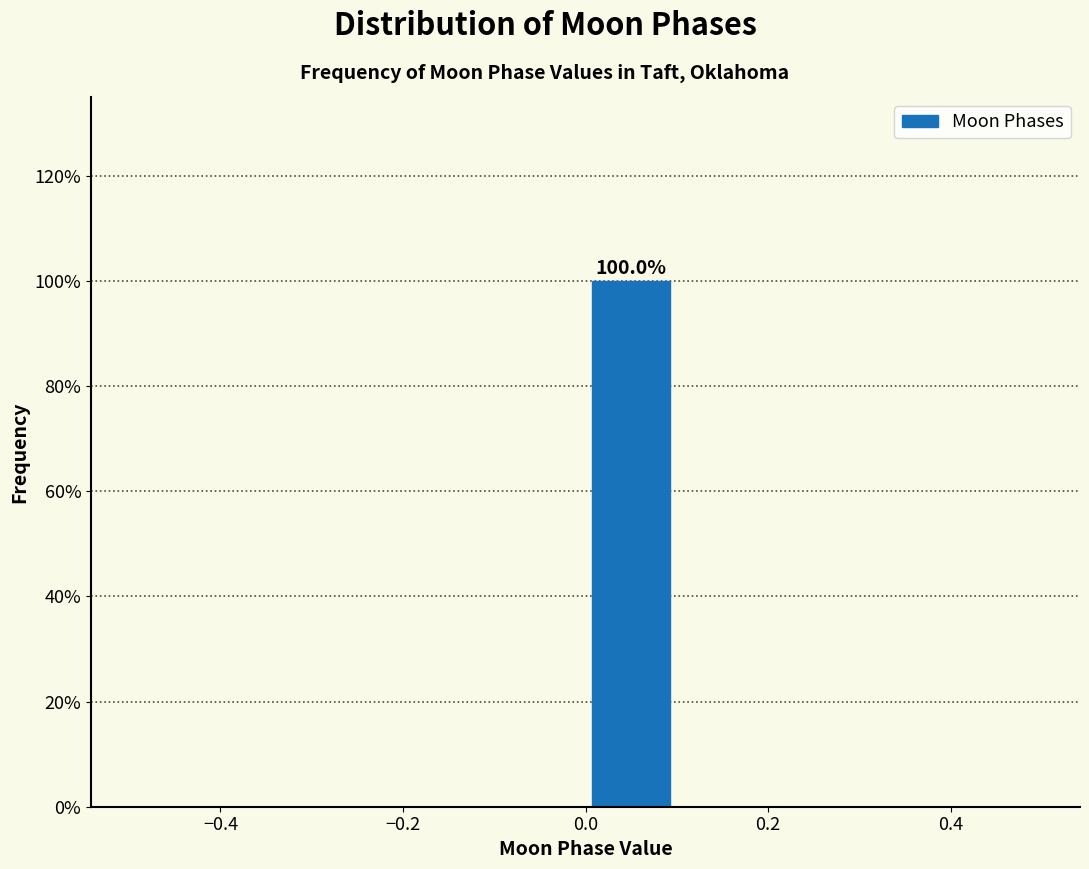

Which range on the x-axis has the tallest bar?

0.0 to 0.1